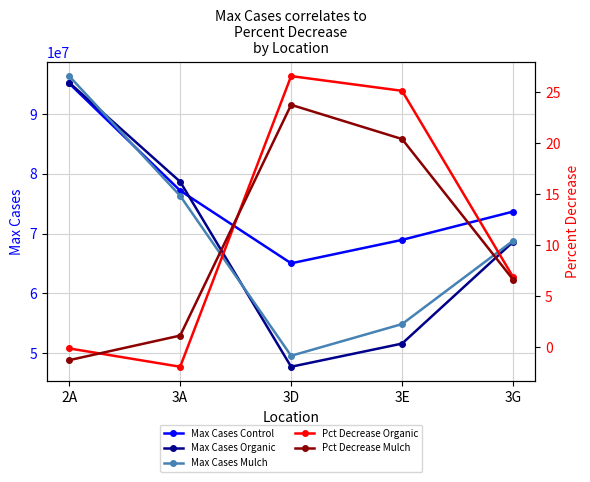

At which category is the sum across all series the highest?

2A